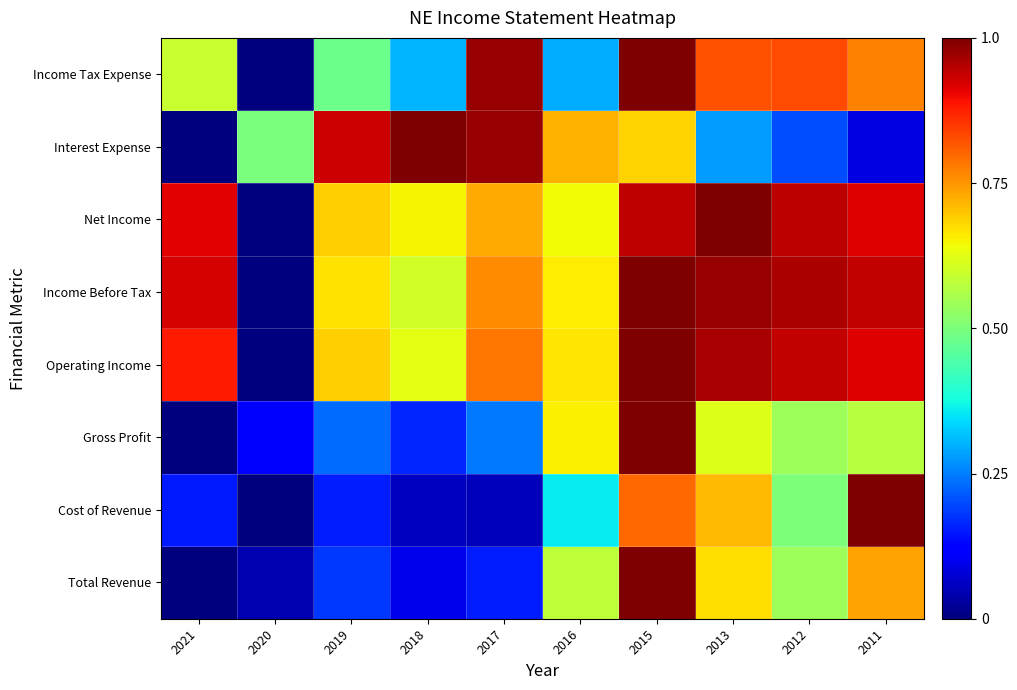

What is the total value across all series at 2018?

3.5